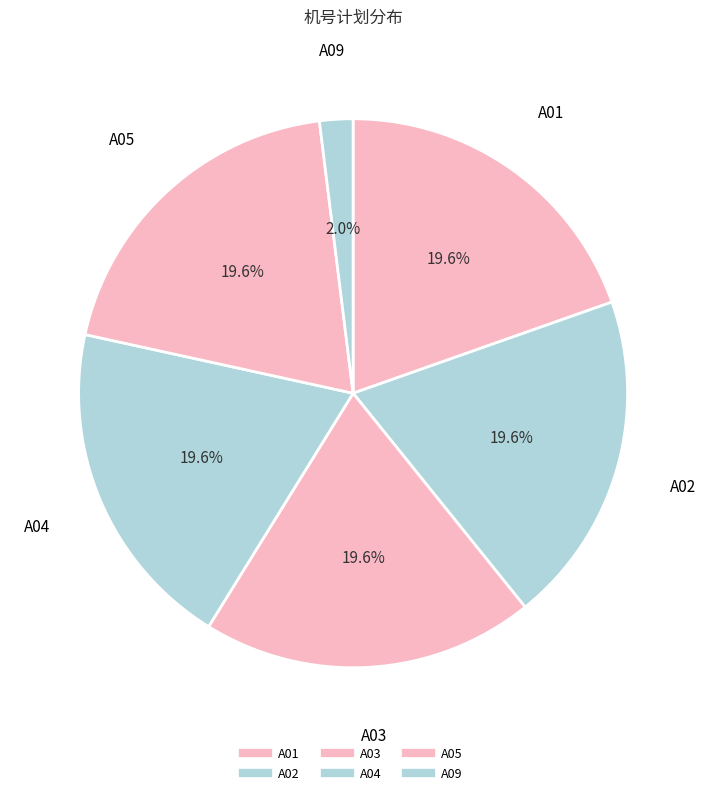

How many slices are in this pie chart?

6